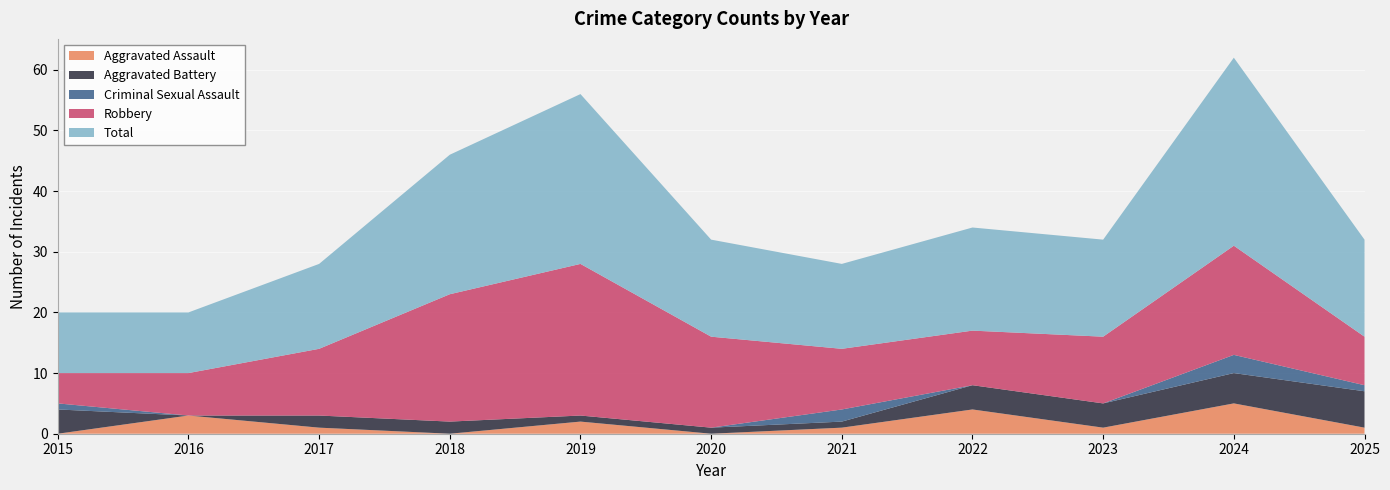

How many lines are shown in the chart?

5